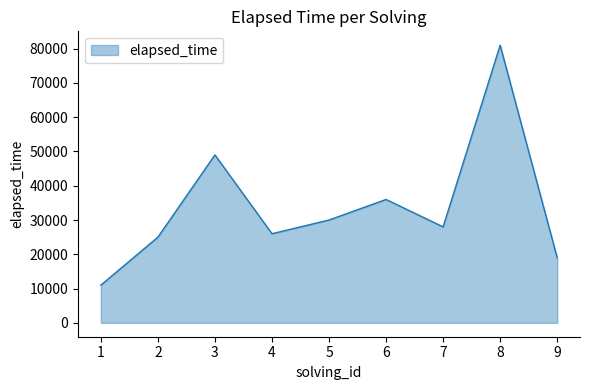

True or false: the data has more than 1 interior local peaks.

True